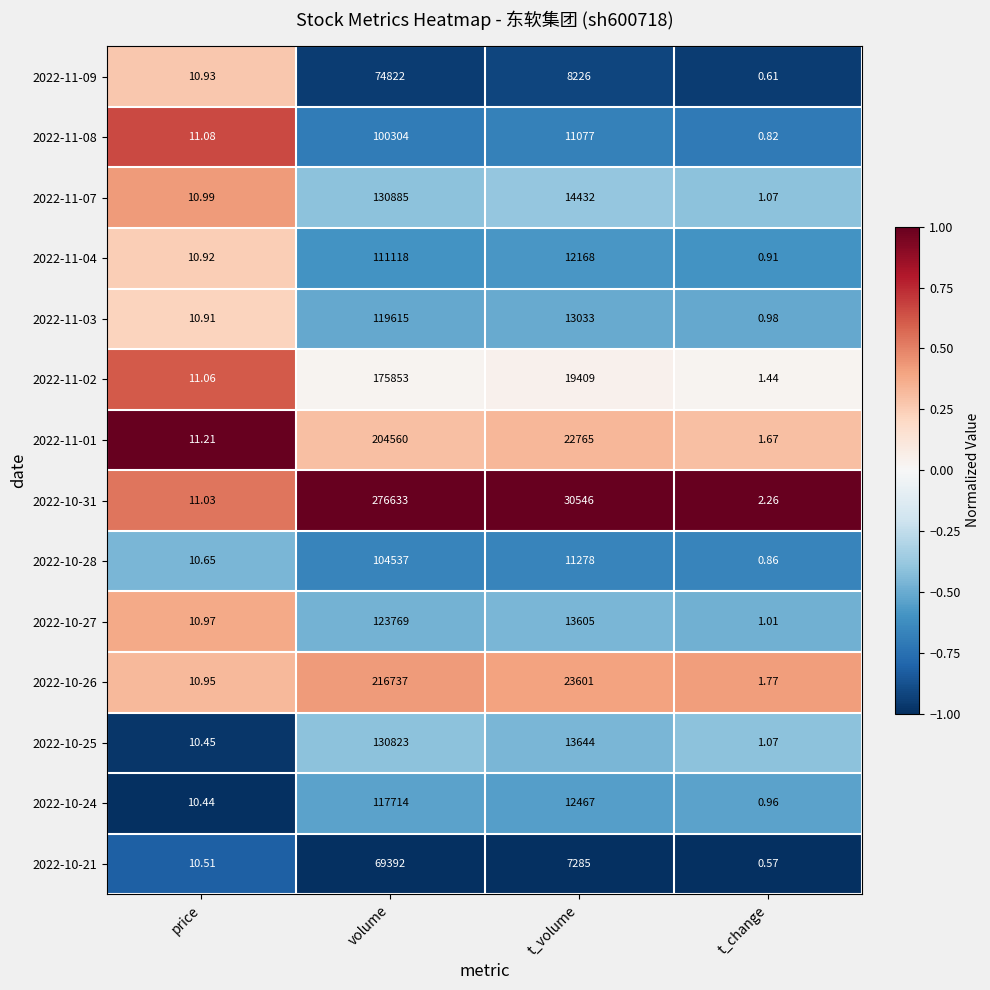

Which series has the largest total across all categories?

2022-10-31